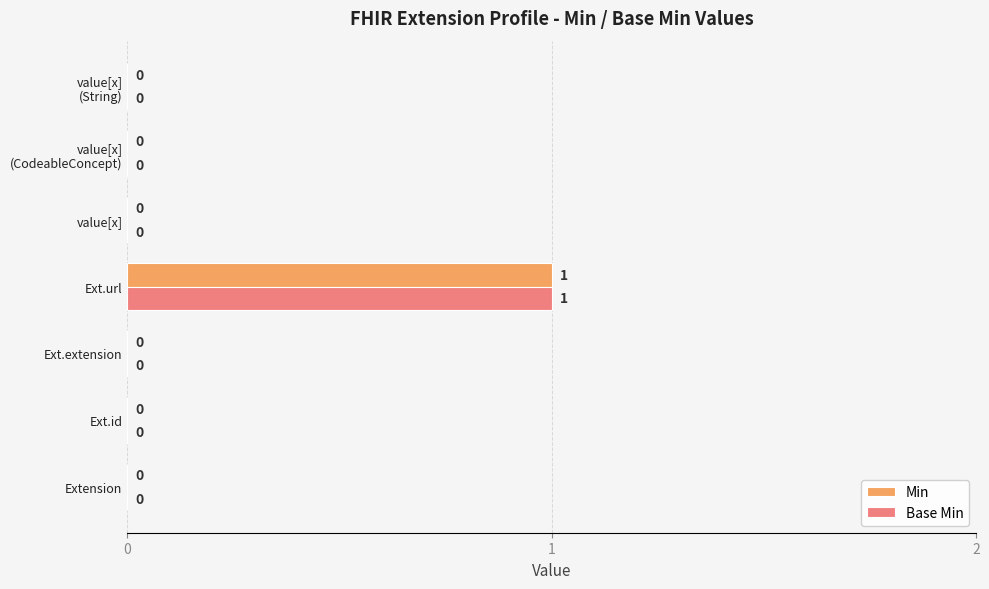

At which category does the chart reach its peak across all series?

Ext.url